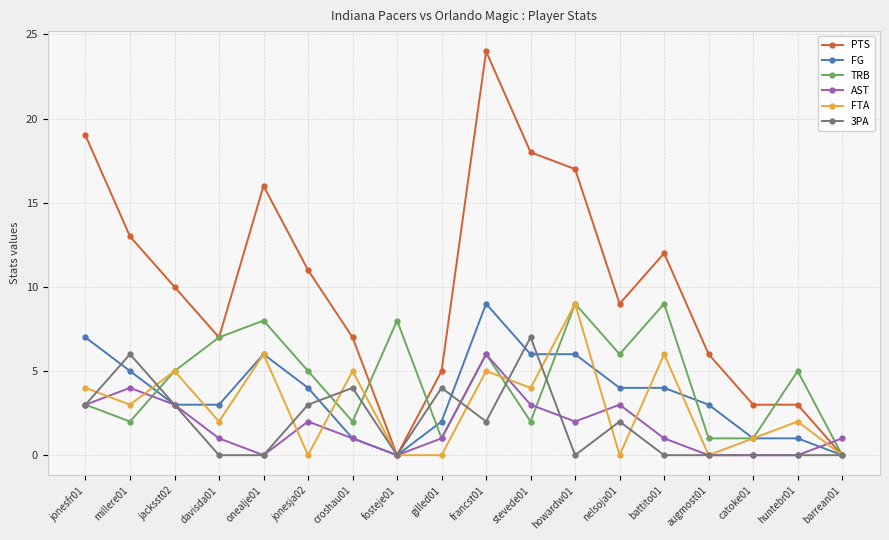

What is the highest value of the PTS series?

24